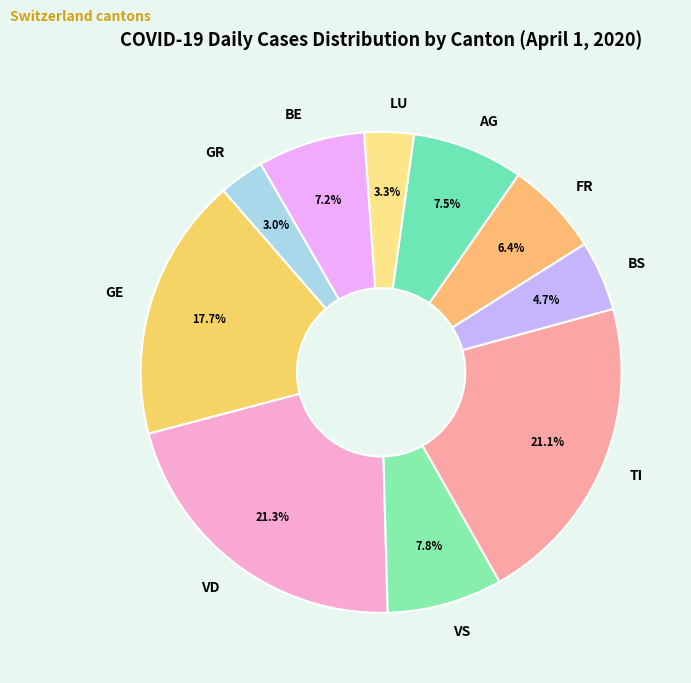

To the nearest percent, what is the difference between the largest and smallest slice percentages?

18%